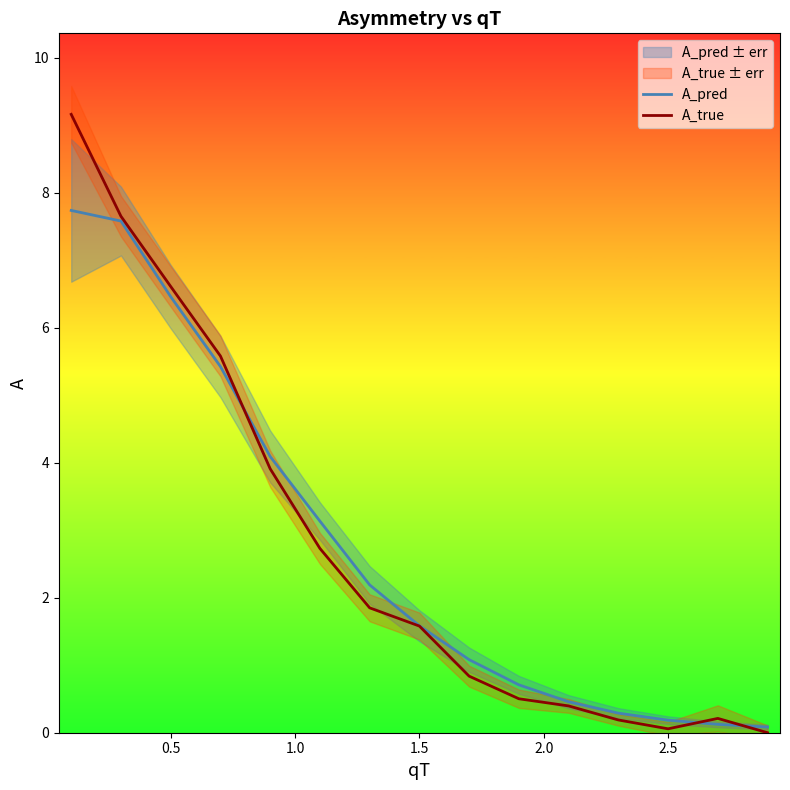

True or false: A_pred and A_true cross at least once.

True